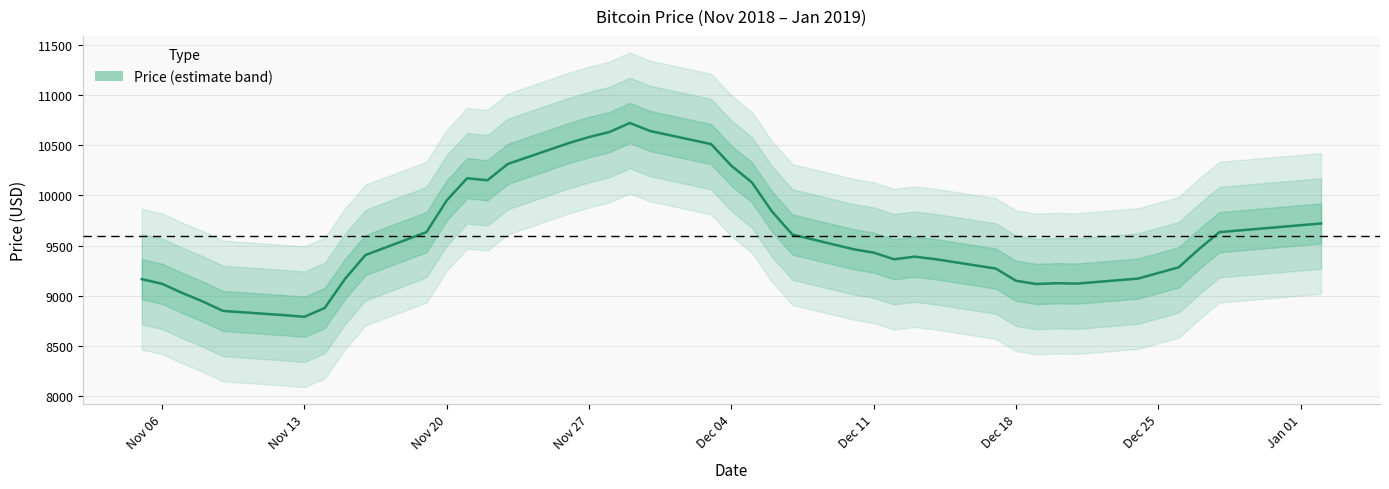

Which has a higher value, 2018-11-06 or 2018-11-30?

2018-11-30